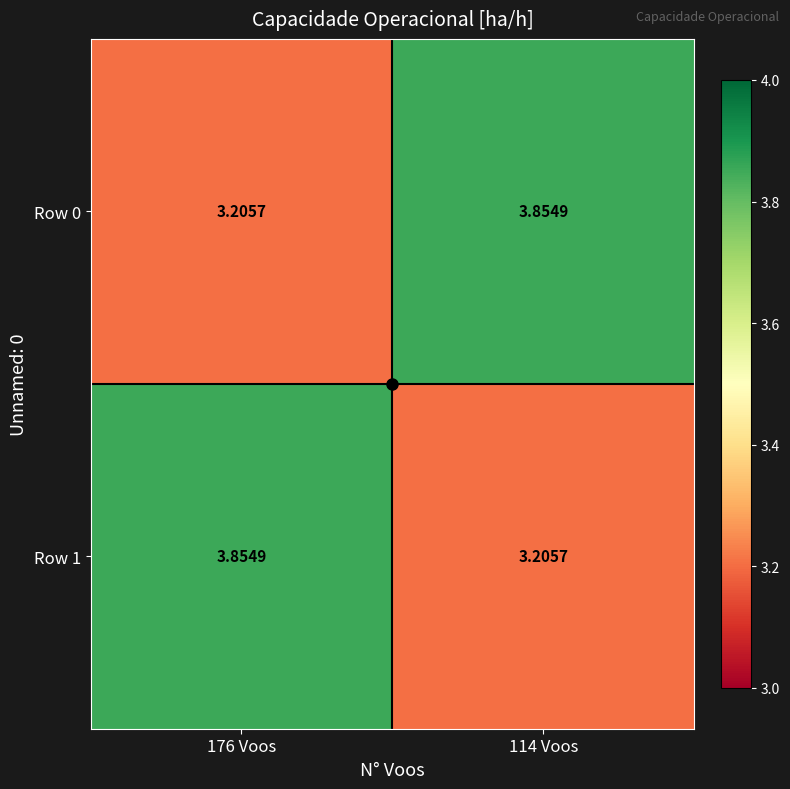

Is the value of Row 1 at 114 Voos greater than the value of Row 0 at 114 Voos?

No